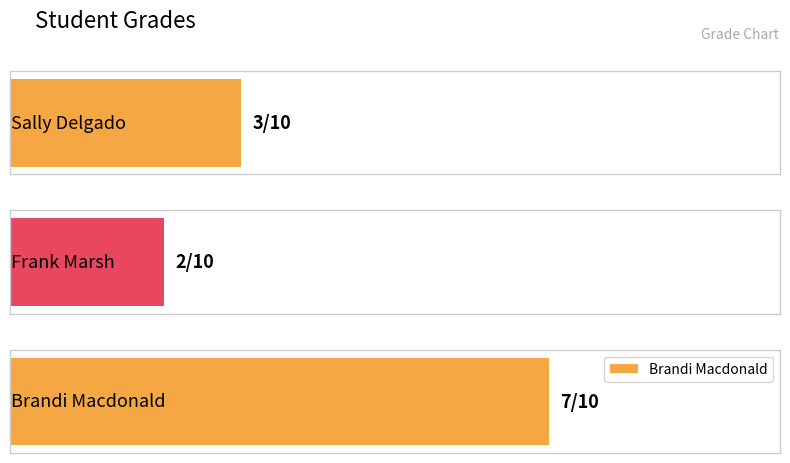

Rank the categories by value from lowest to highest.

Frank Marsh, Sally Delgado, Brandi Macdonald